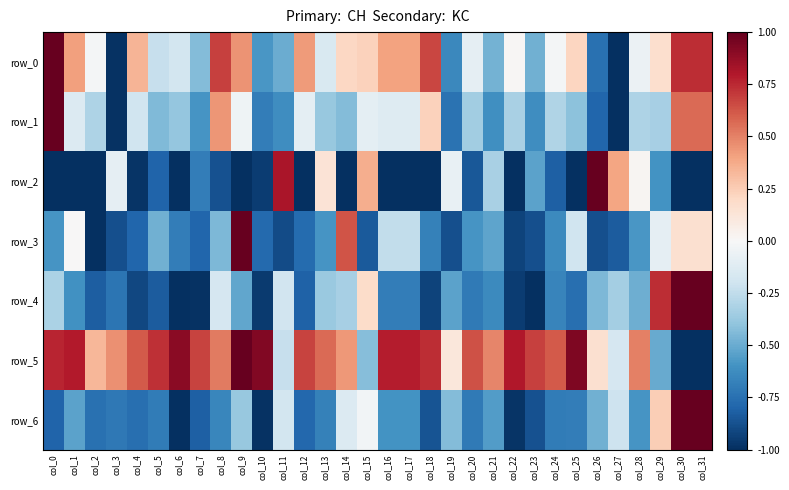

True or false: row_2 has a value of -1.5 at col_22.

False